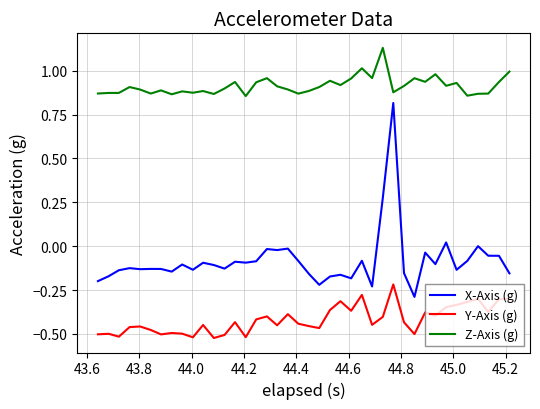

What are all the series names shown in the legend?

X-Axis (g), Y-Axis (g), Z-Axis (g)